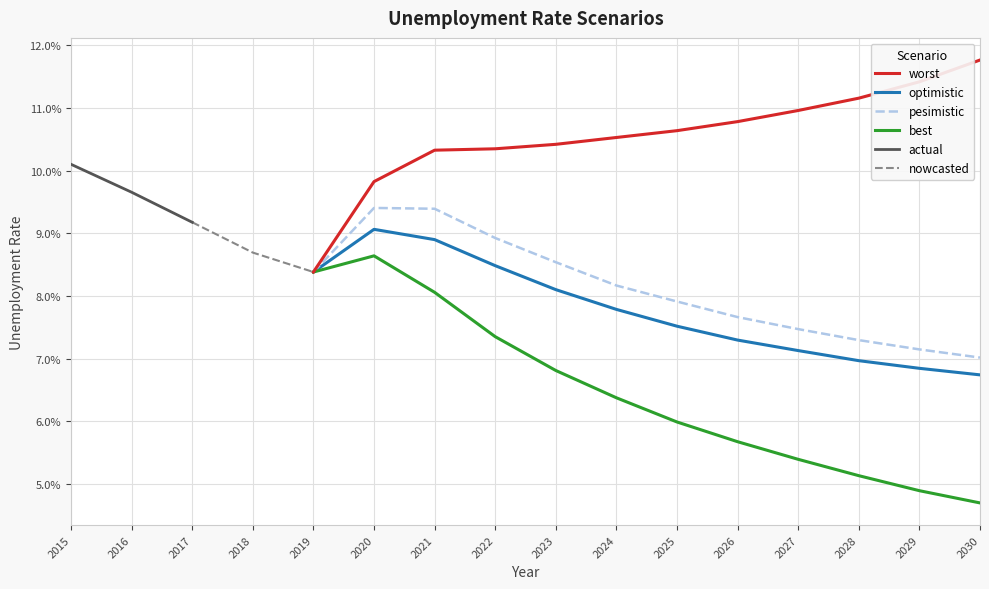

What is the value of the worst point at the 12th from the left?

0.1